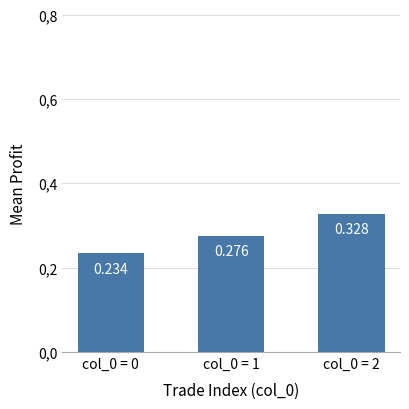

Does the chart contain any negative values?

No